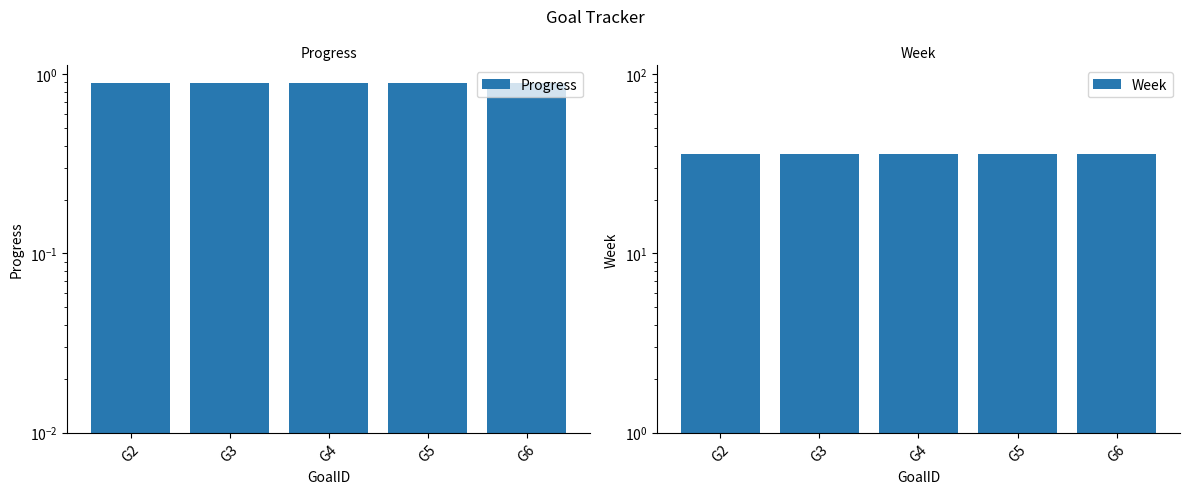

List the series in order of their peak value, highest first.

Week, Progress